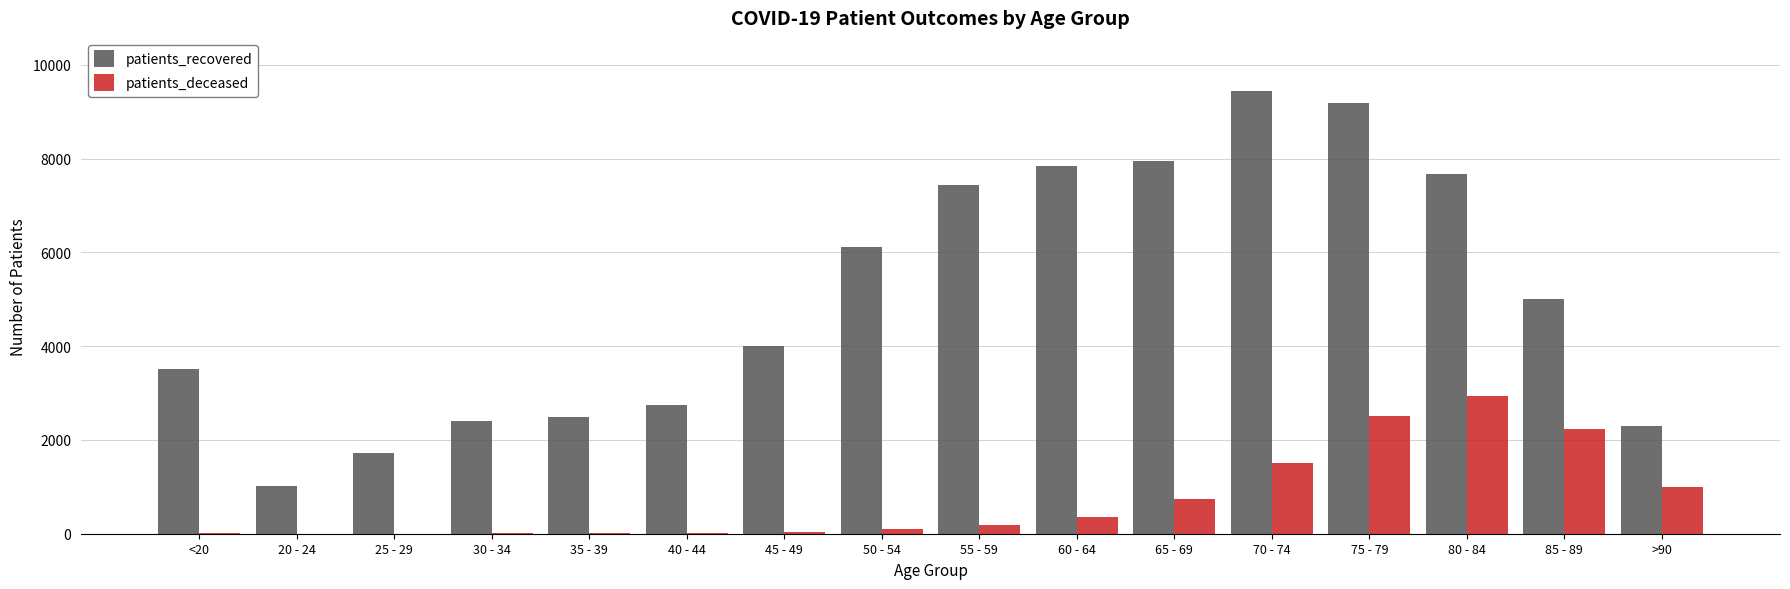

Which label corresponds to the largest value in the chart?

70 - 74